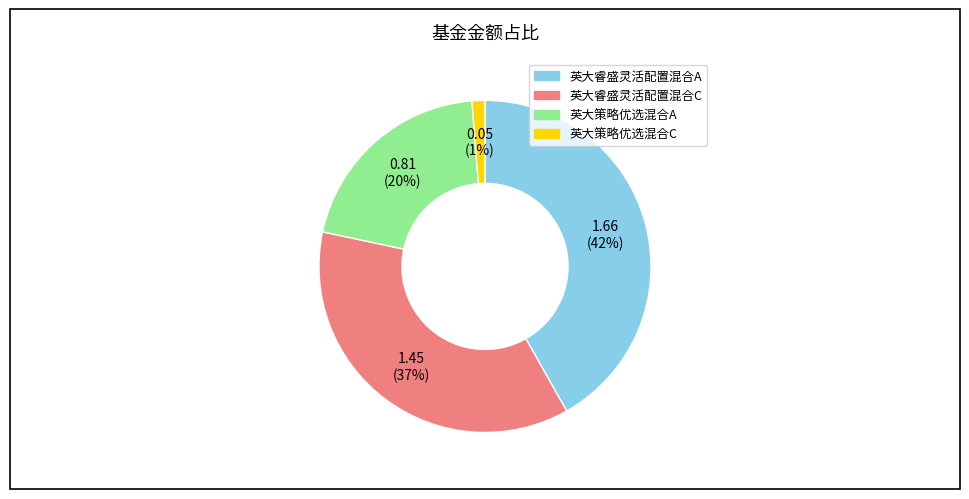

Is it true that 英大策略优选混合A is 20% of the pie?

True